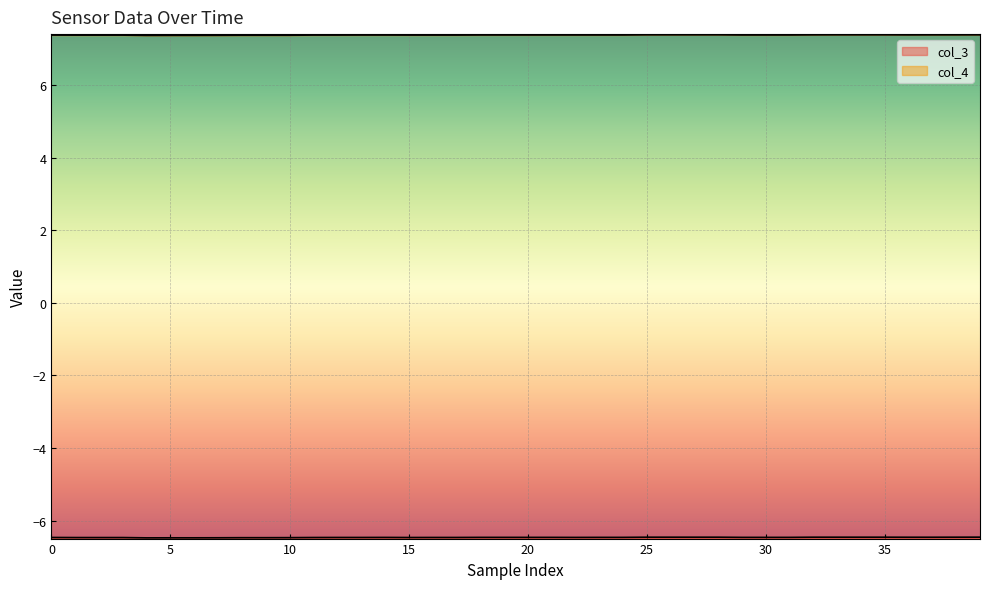

How many lines are shown in the chart?

2